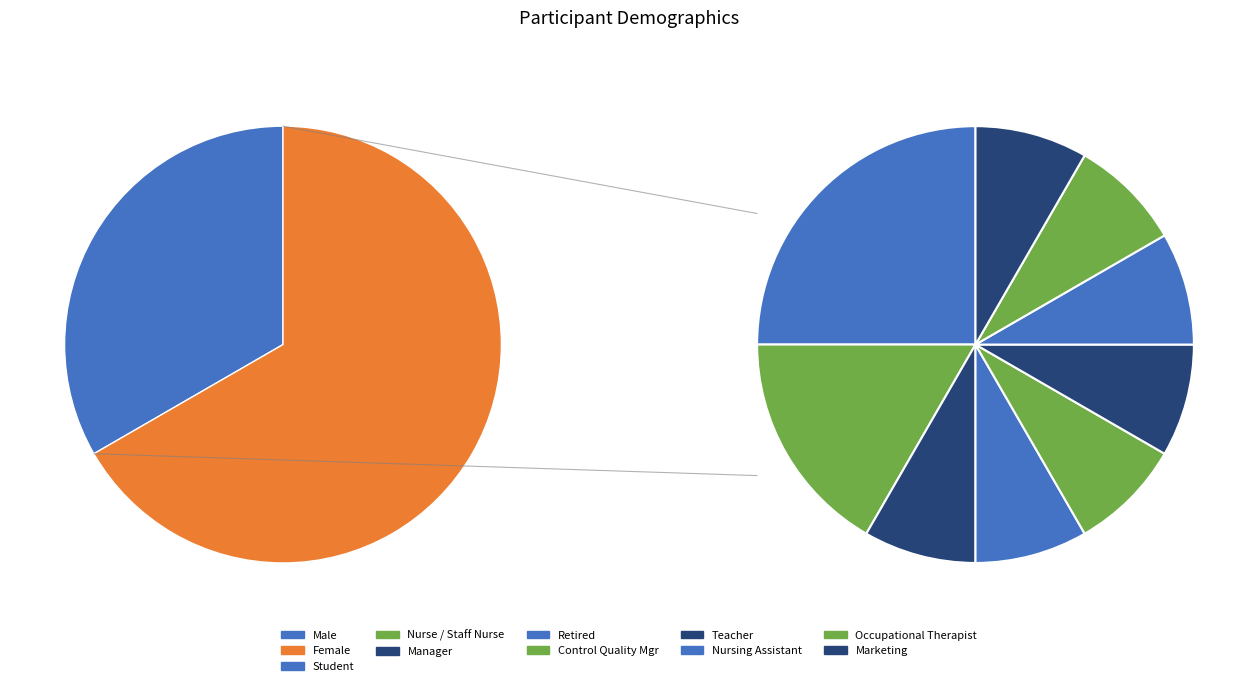

What percentage is the Male slice, to the nearest percent?

33%